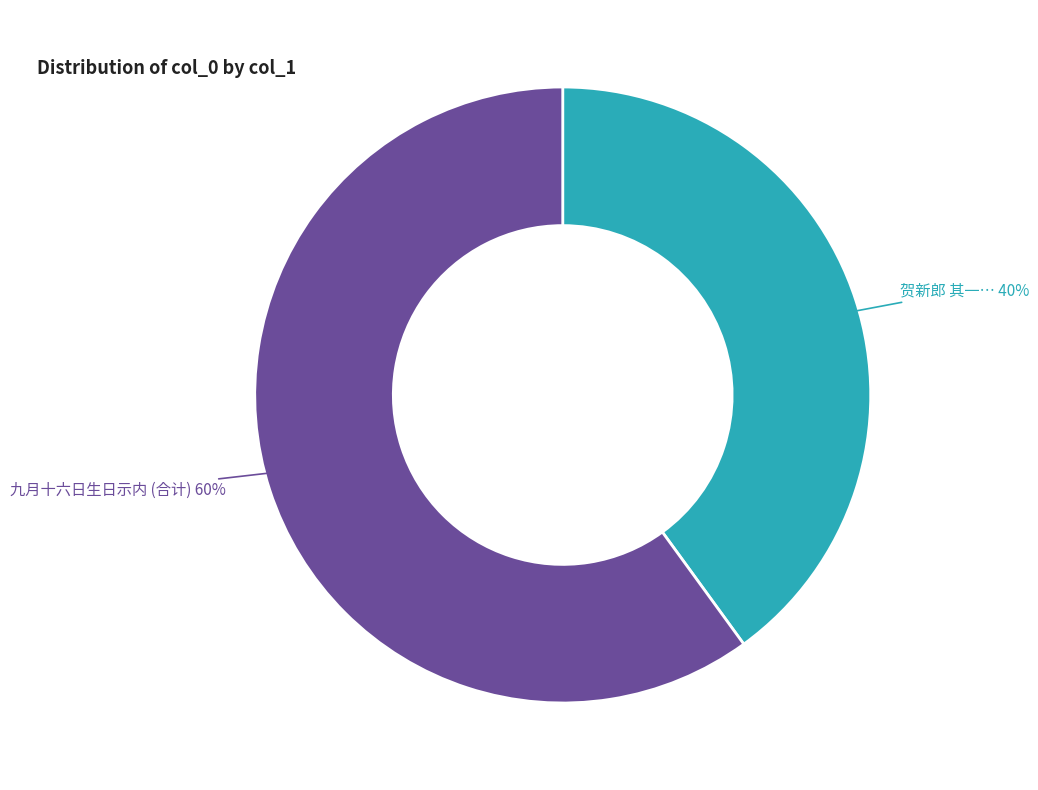

How many segments does this pie chart have?

2